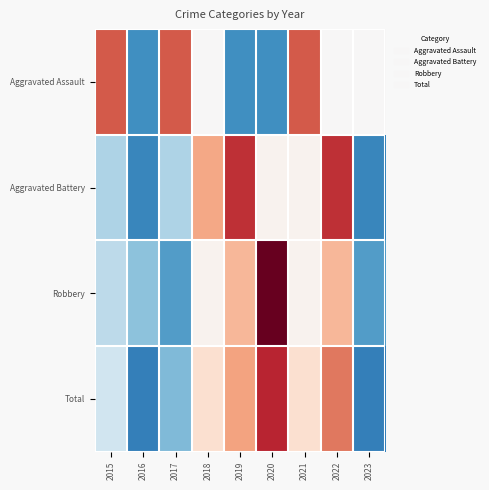

What is the minimum value shown in the chart?

-1.4